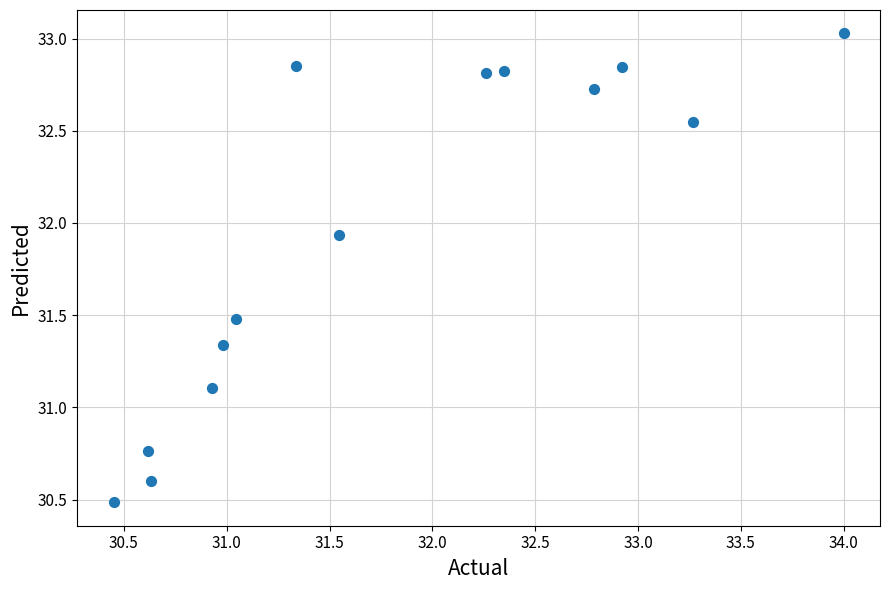

What Y value in the scatter plot is closest to 31?

31.1